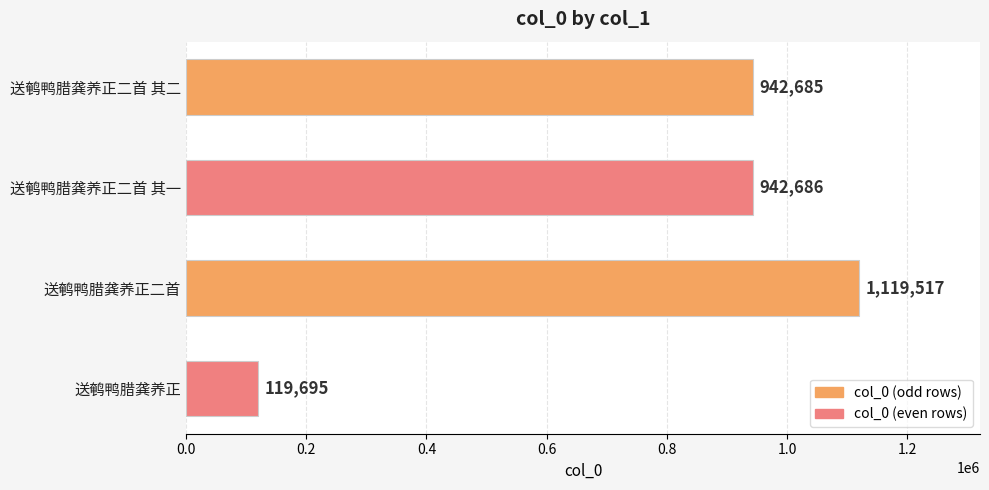

Are the bars horizontal?

Yes